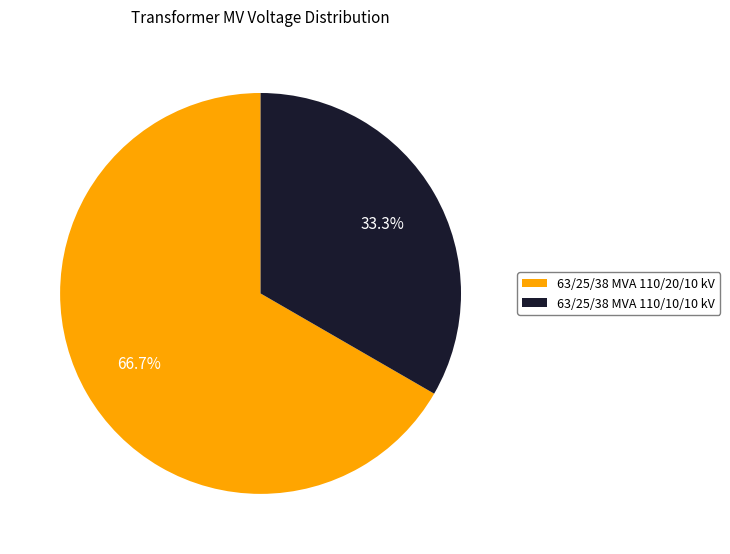

To the nearest percent, what percentage of the pie is 63/25/38 MVA 110/20/10 kV?

67%